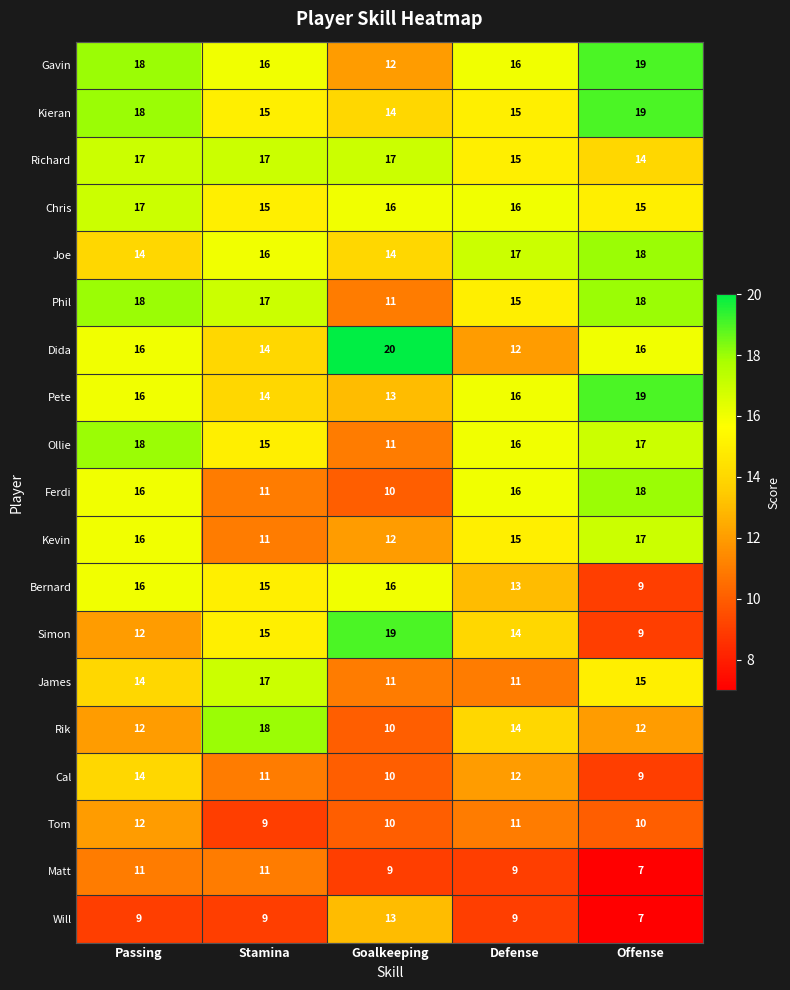

Which series has the largest range (max minus min)?

Simon